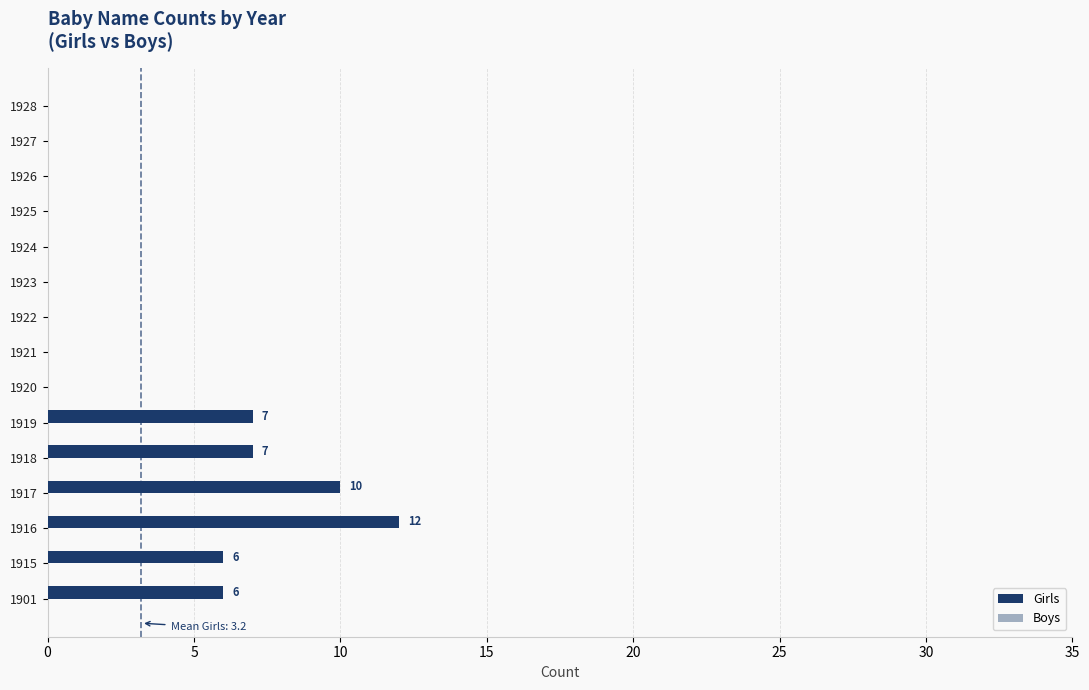

The value at 1919 is 5. True or false?

False